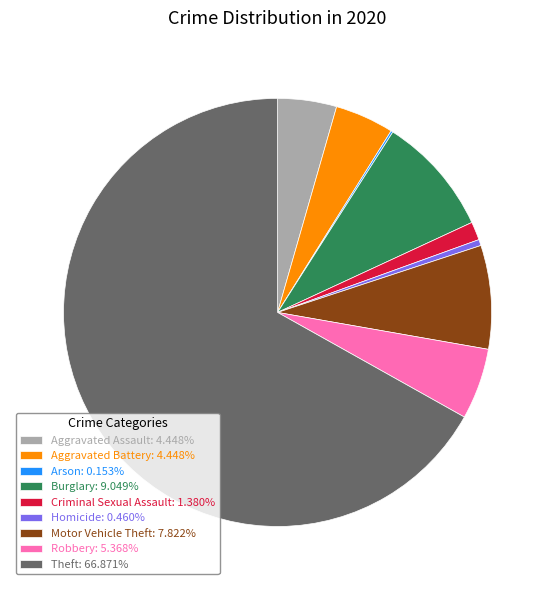

Which slice represents more than half of the pie?

Theft